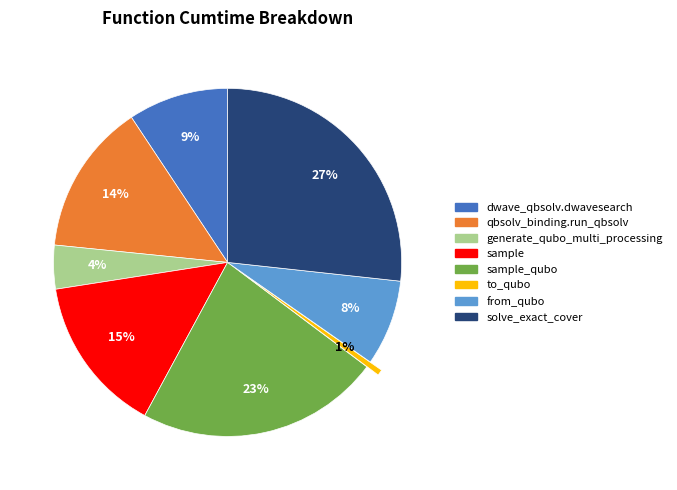

Count the number of slices in the pie.

8